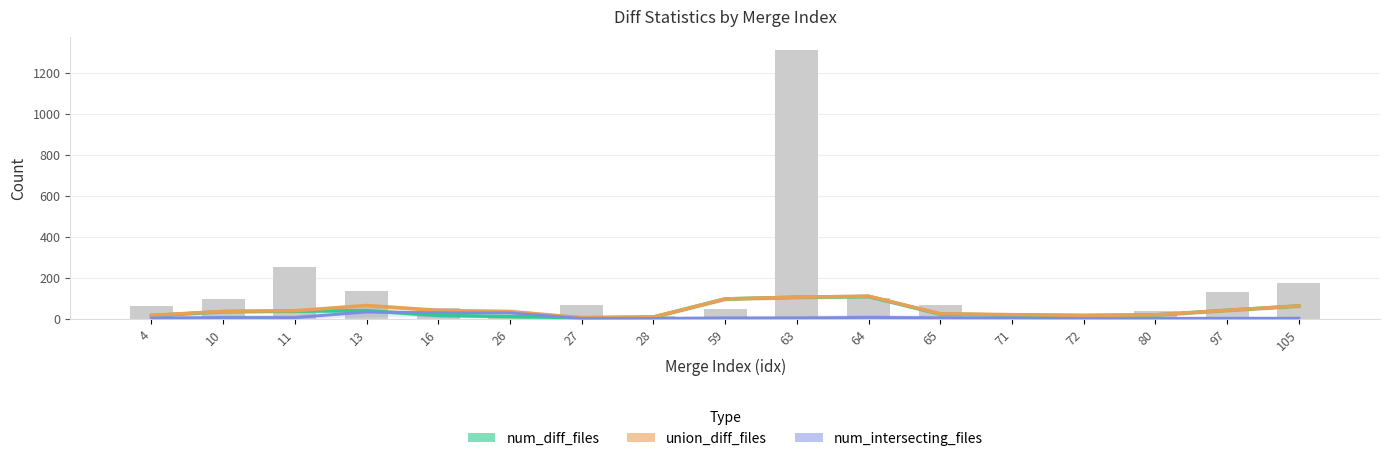

True or false: num_intersecting_files has a value of 4.1 at 80.

False